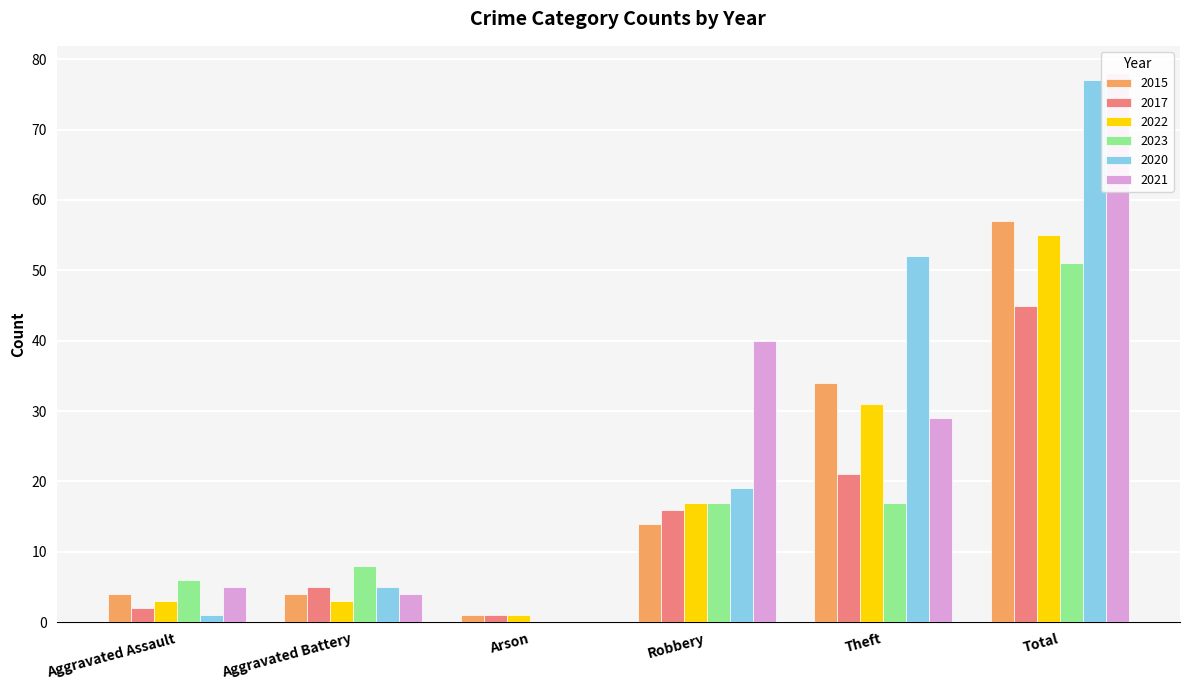

Which series has the largest range (max minus min)?

2021